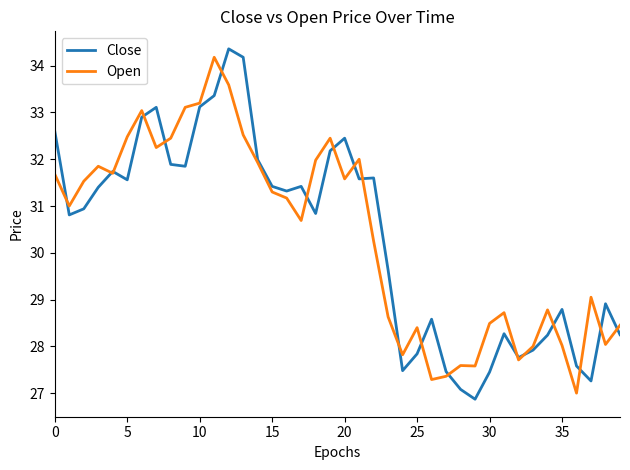

What is the greatest value displayed?

34.4